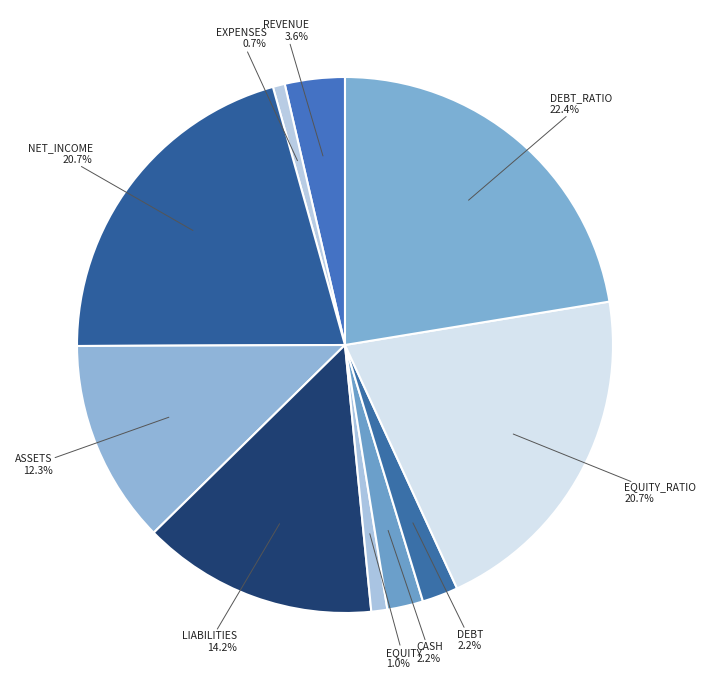

Count the number of slices in the pie.

10